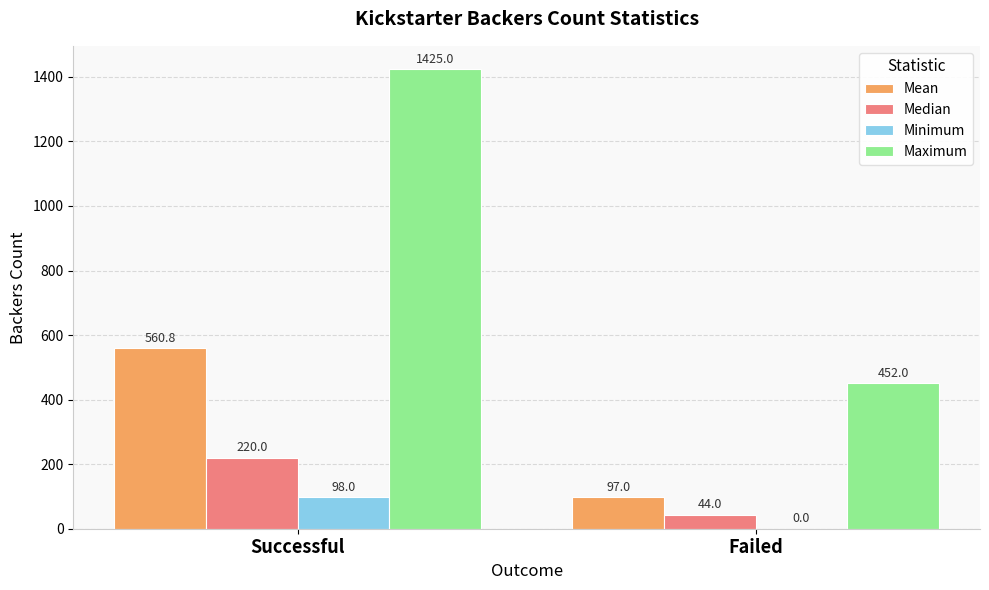

Count the number of data series in this chart.

4